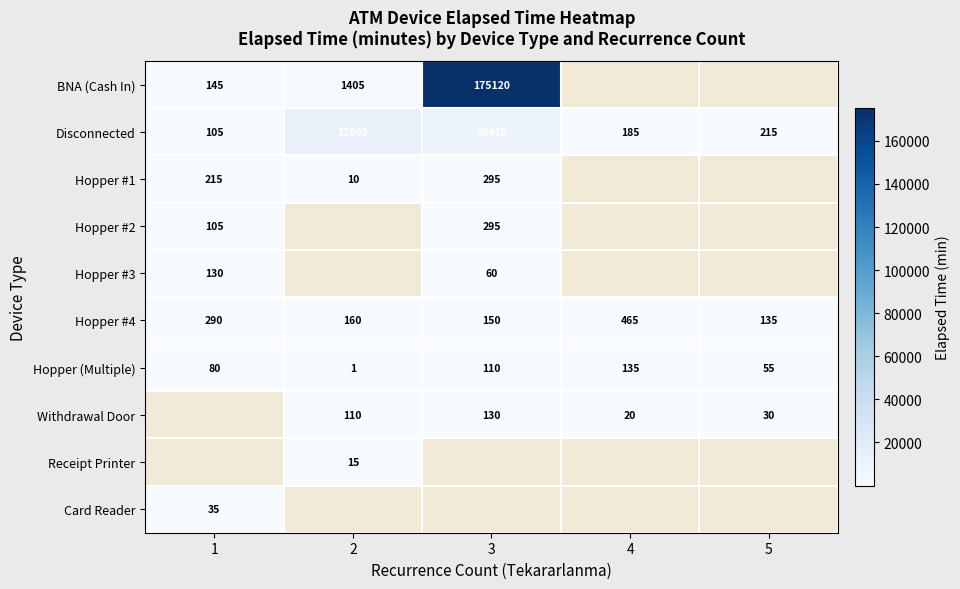

Is the value of Hopper #1 at 1 greater than the value of BNA (Cash In) at 2?

No